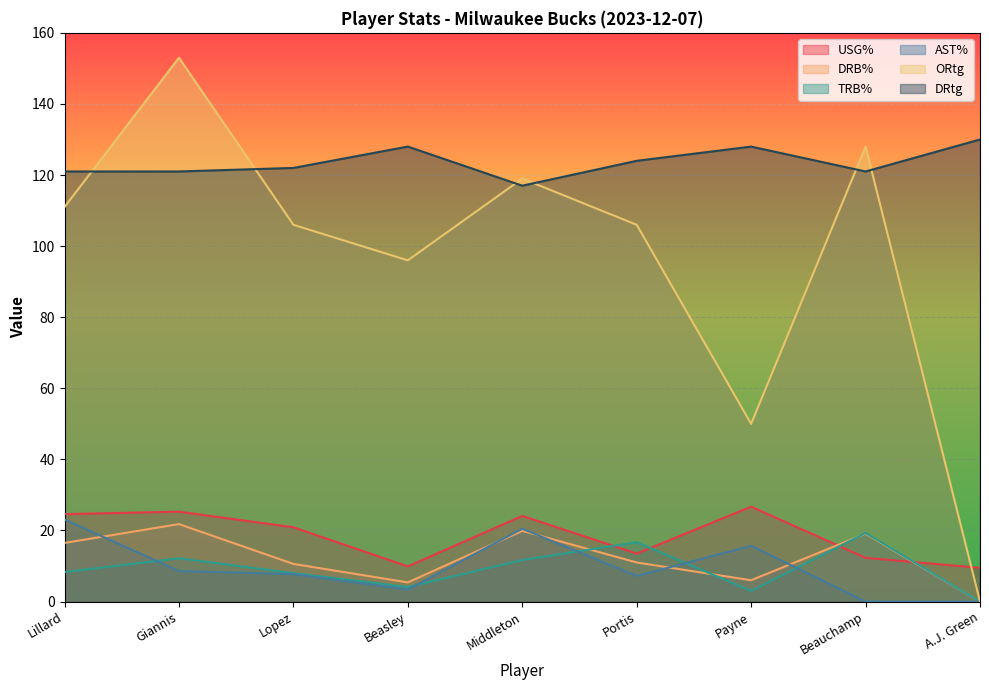

What is the label of the 4th point from the right?

Portis